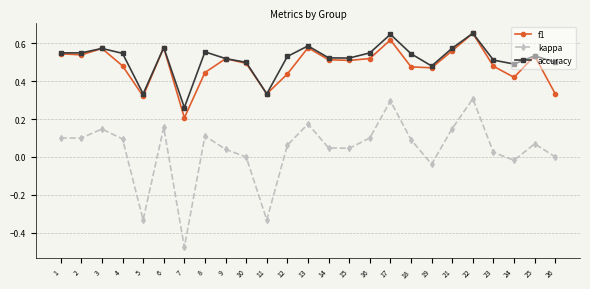

Which series has the widest spread of values?

kappa